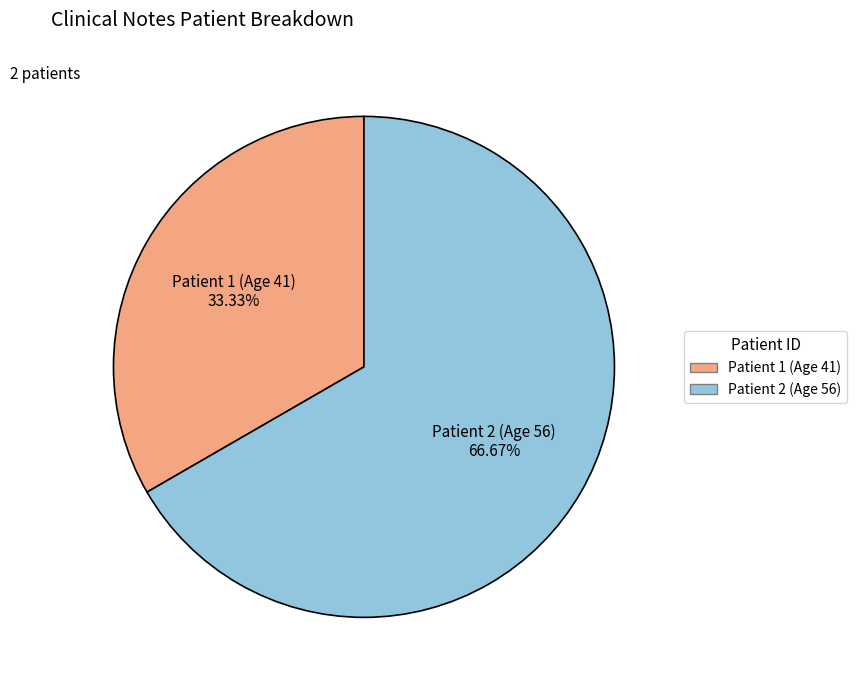

How many slices are in this pie chart?

2